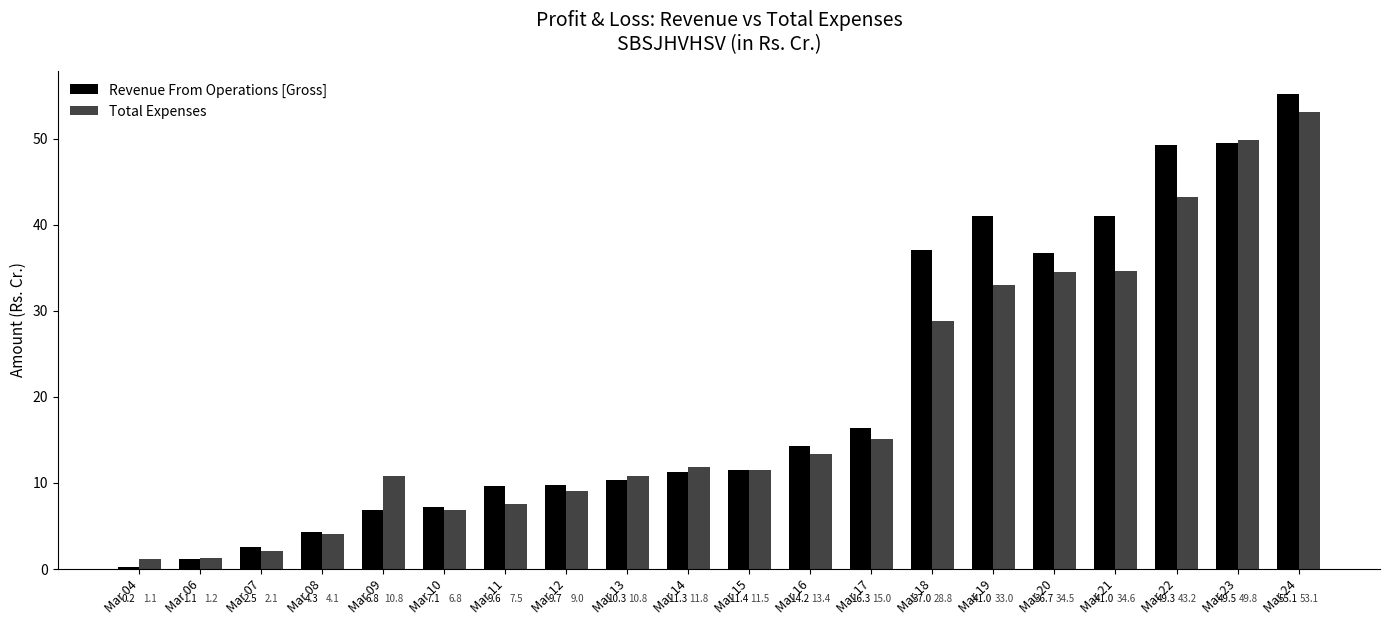

Which series has the widest spread of values?

Revenue From Operations [Gross]